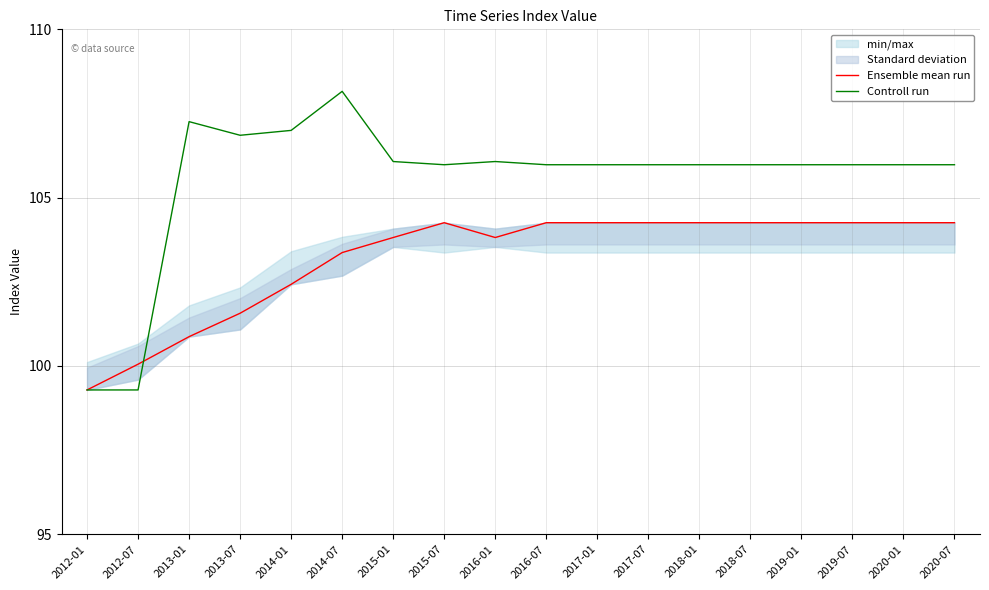

True or false: Ensemble mean run has more than 2 interior local peaks.

False